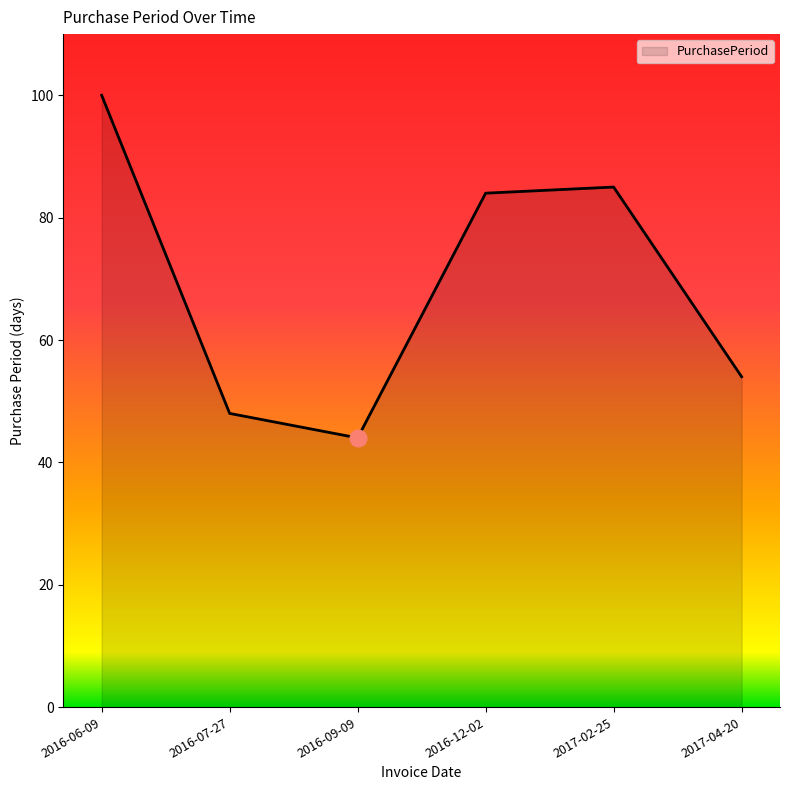

What is the smallest value displayed?

44